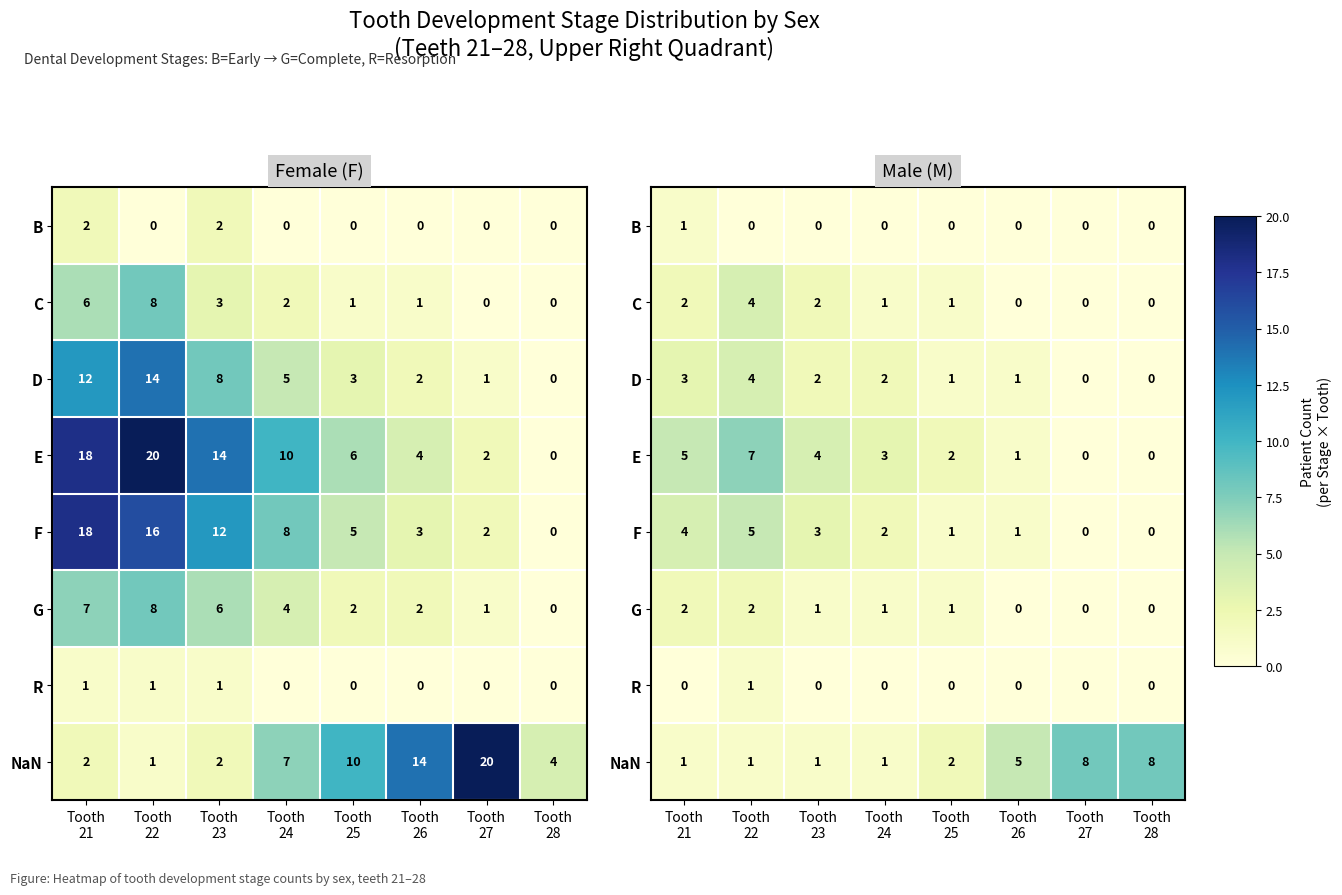

At which label does E reach its peak?

Tooth 22